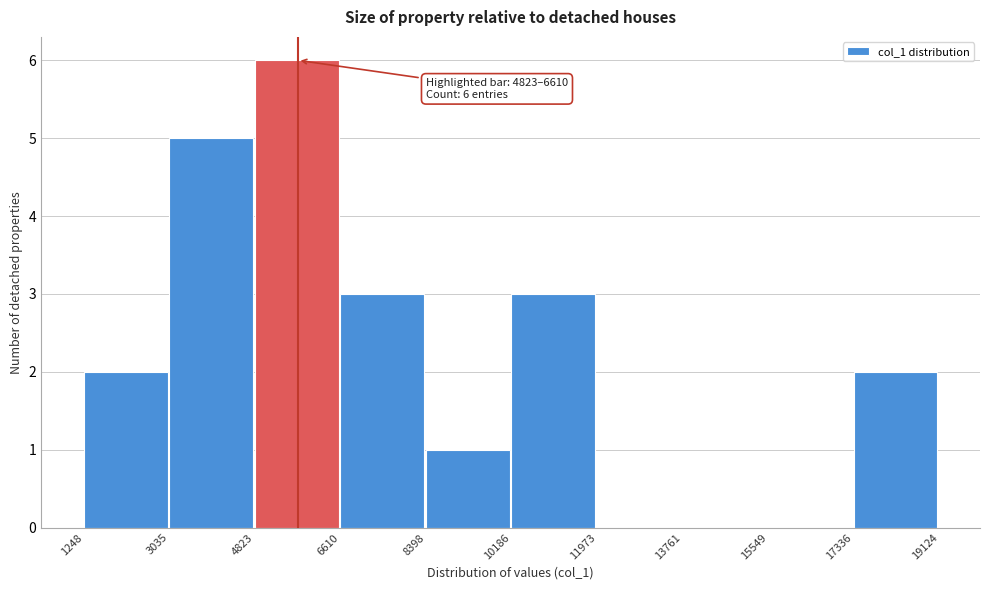

Which range on the x-axis has the tallest bar?

4823 to 6610